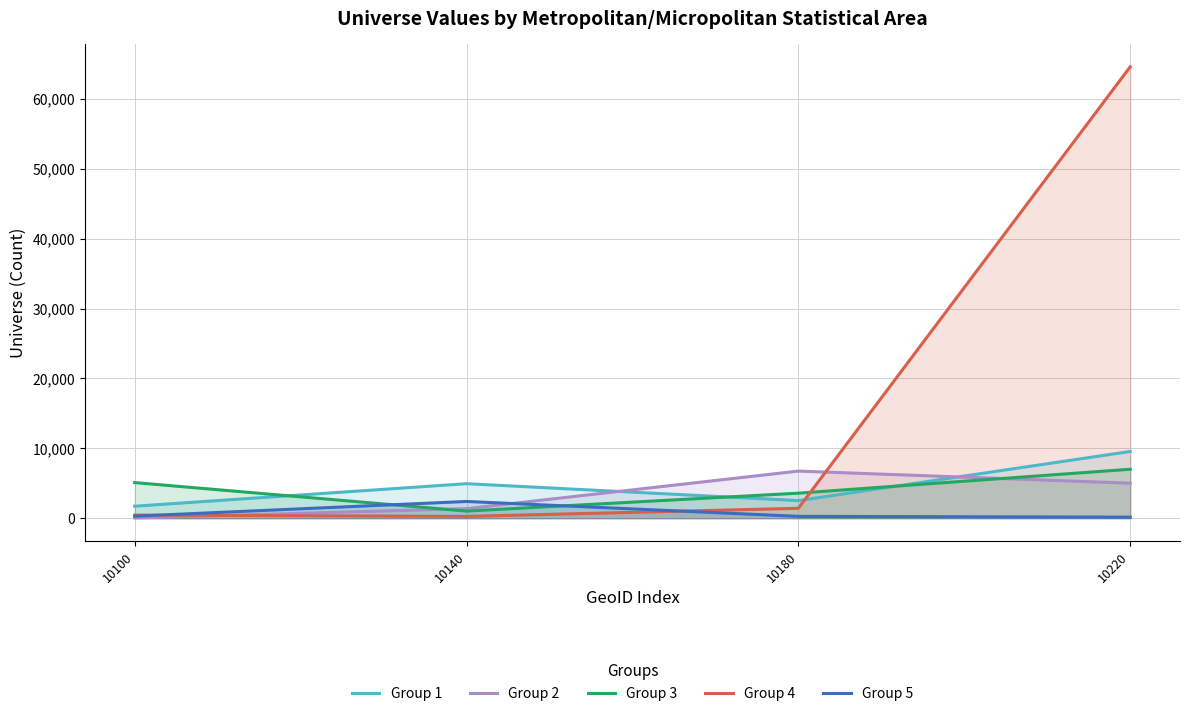

How many data points in Group 3 are above 5096?

1